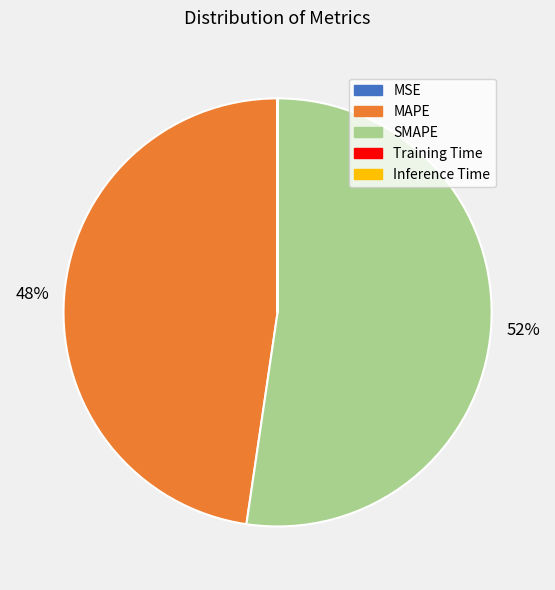

To the nearest percent, what is the average slice percentage?

20%